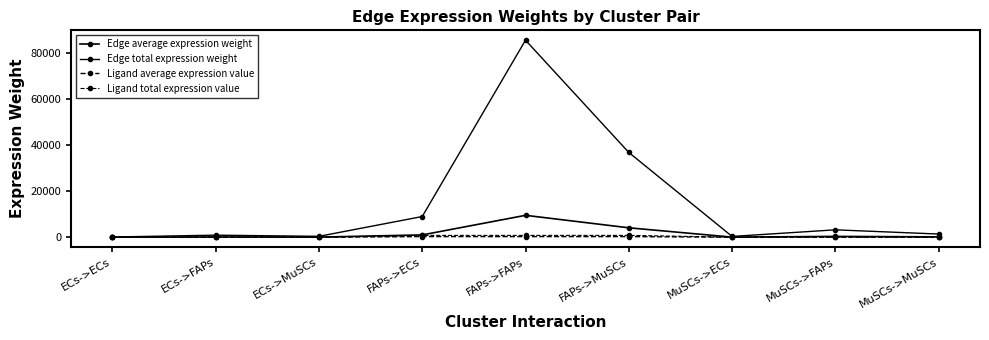

What is the average value of the Ligand total expression value series?

278.9